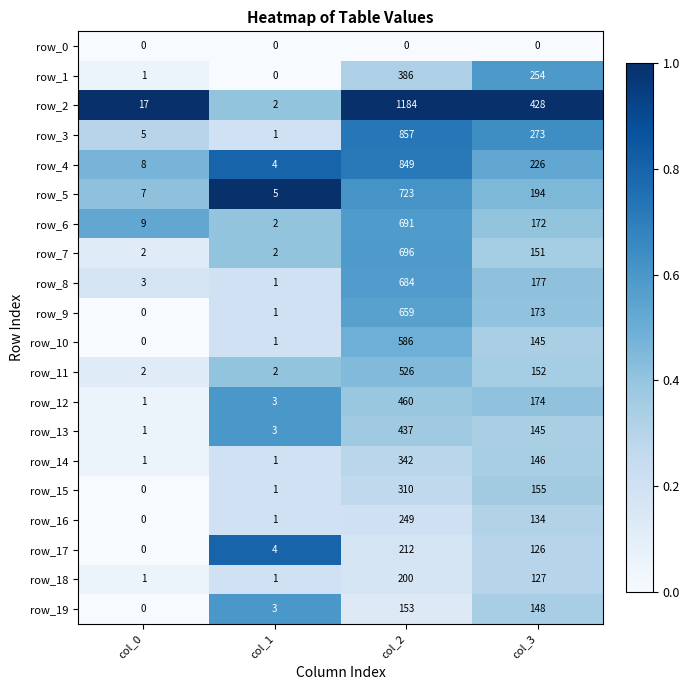

Rank the categories by row_5 value from lowest to highest.

col_1, col_0, col_3, col_2